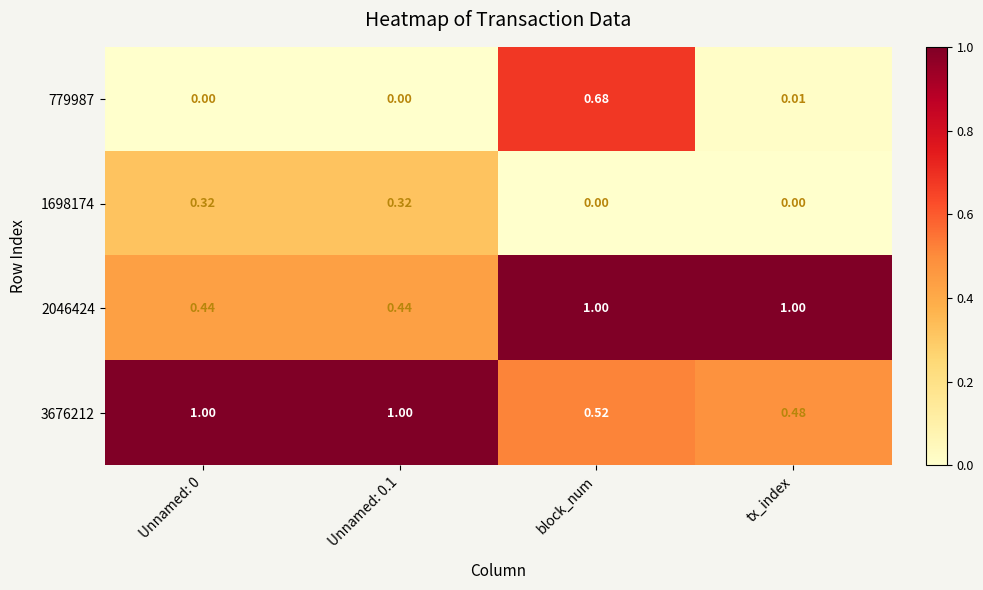

At which category is the sum across all series the highest?

block_num